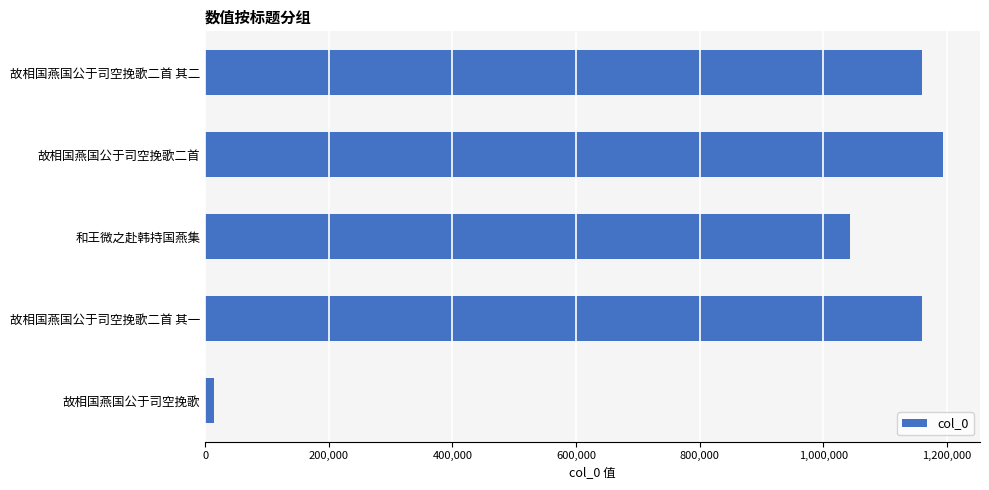

Which has a higher value, 故相国燕国公于司空挽歌二首 其一 or 故相国燕国公于司空挽歌?

故相国燕国公于司空挽歌二首 其一